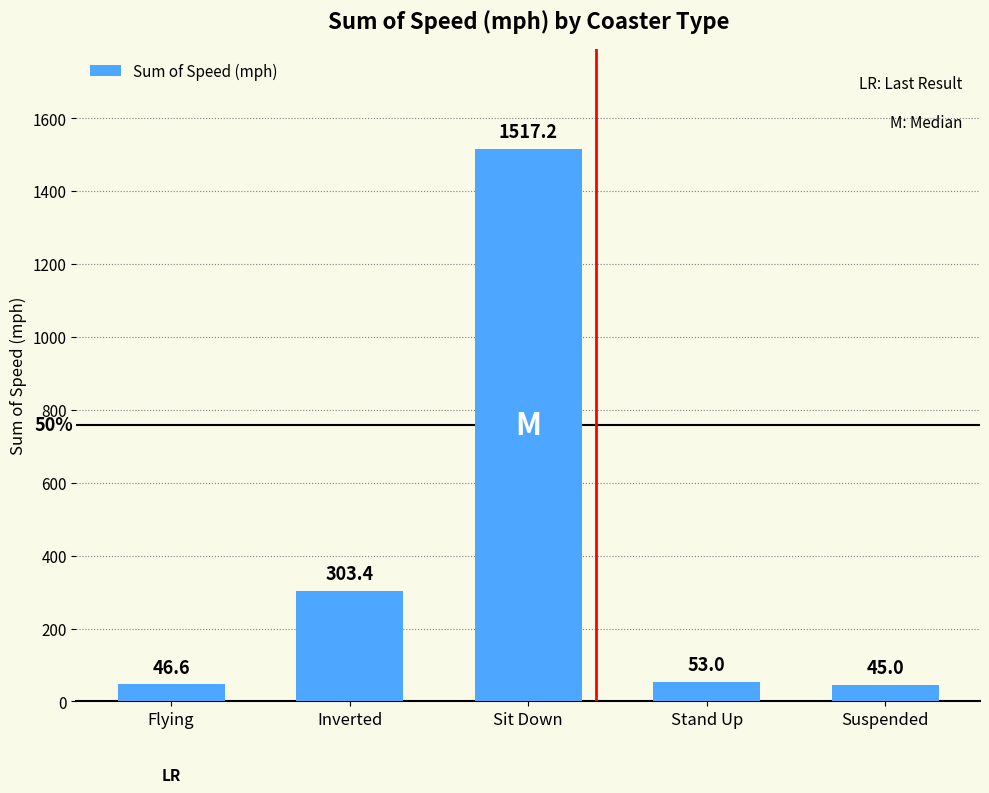

Read the value at Sit Down.

1517.2